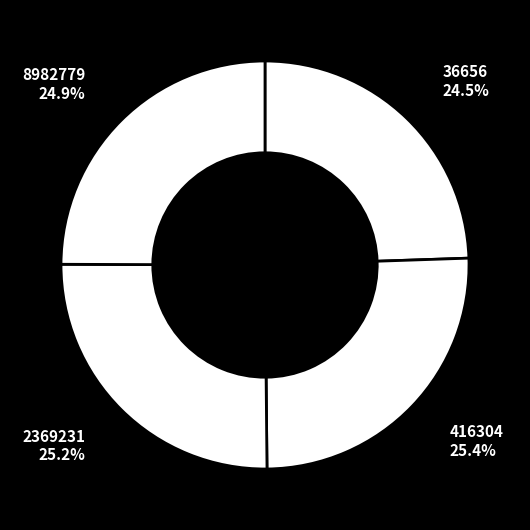

Count the number of slices in the pie.

4